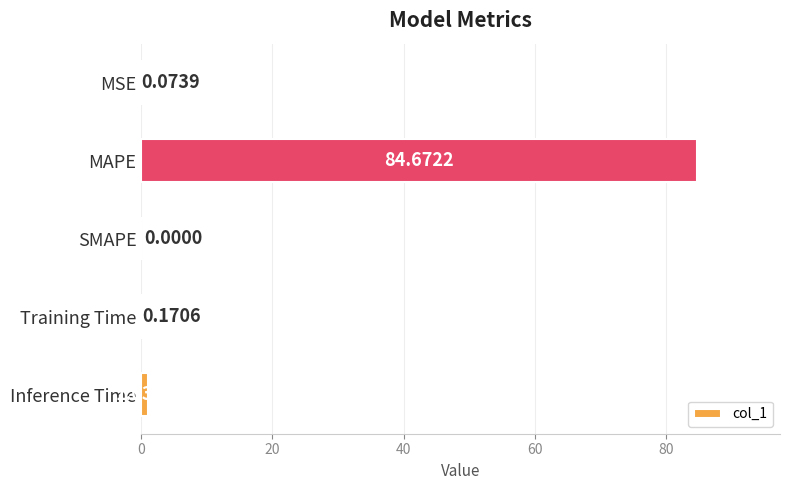

What is the sum of all values?

85.9